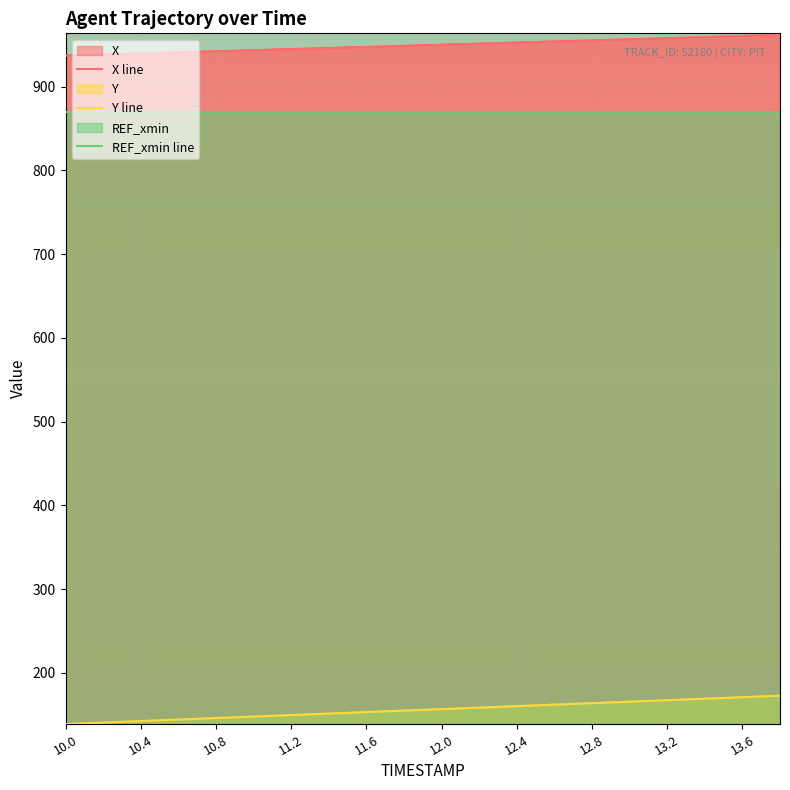

Which series has the largest total across all categories?

X